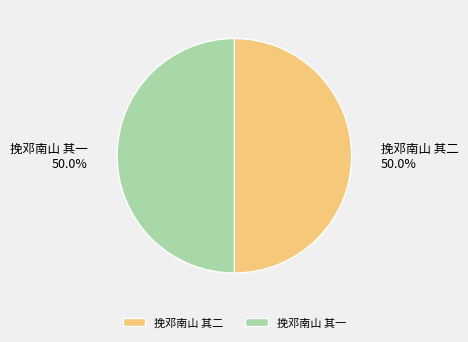

To the nearest percent, what percentage of the pie is 挽邓南山 其一?

50%